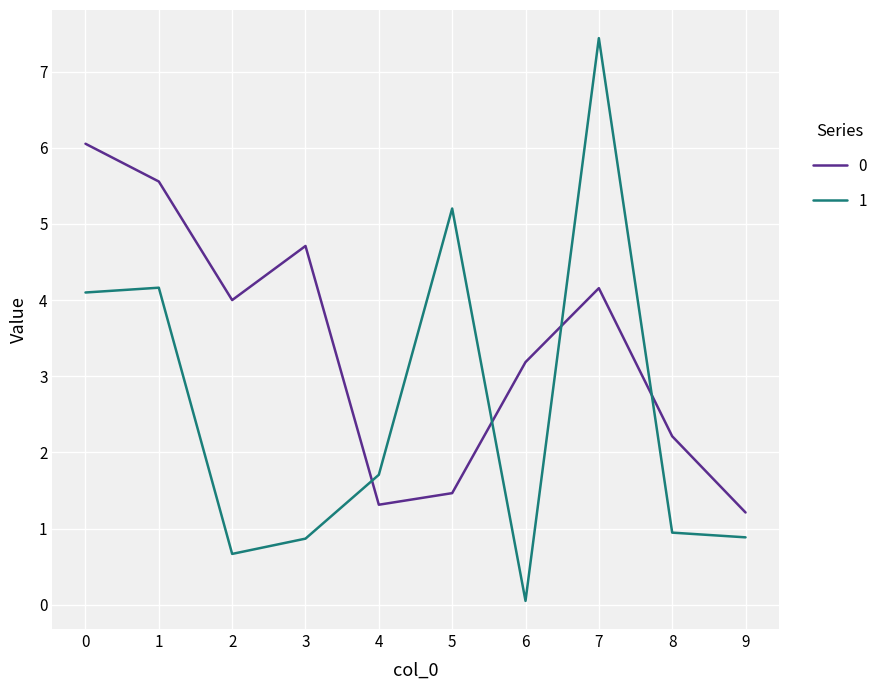

How many interior local peaks does the 0 series have?

2